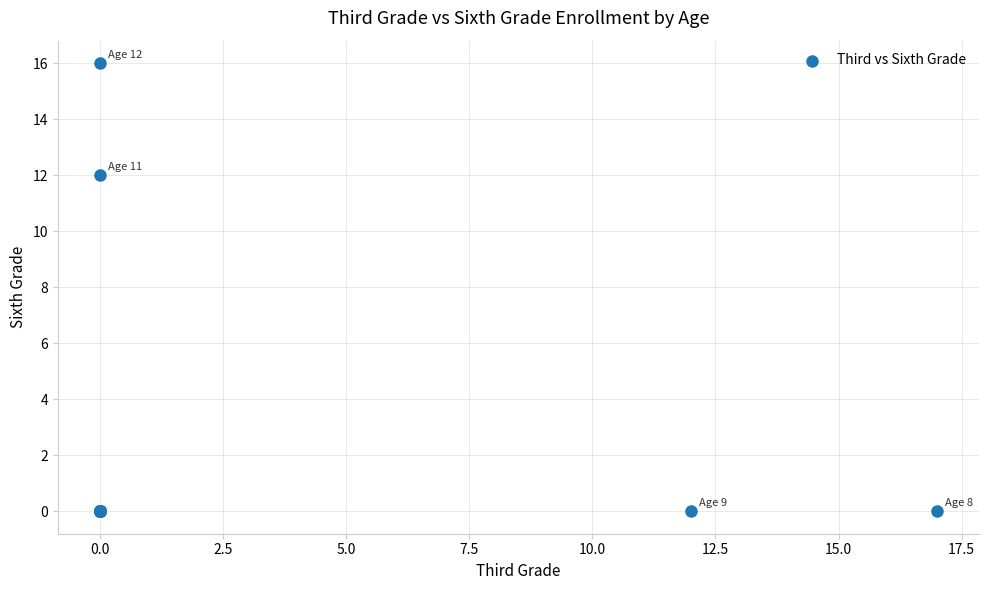

What Y value in the scatter plot is closest to 8?

12